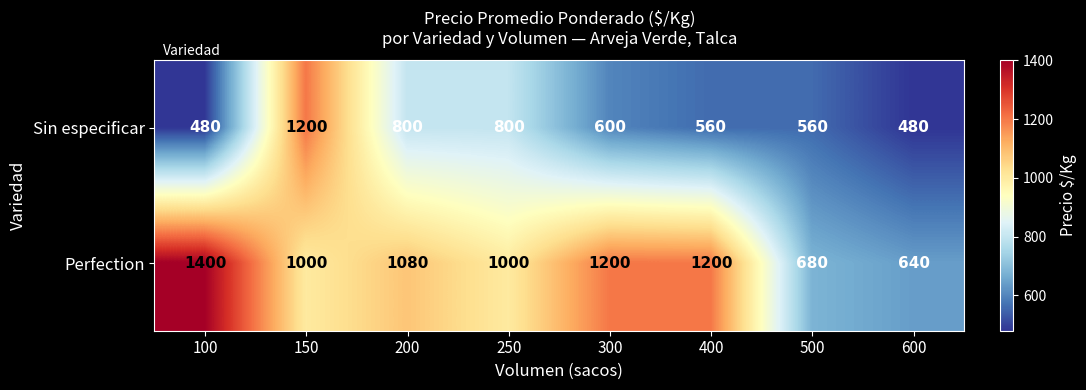

Rank the series by their average value, from lowest to highest.

Sin especificar, Perfection